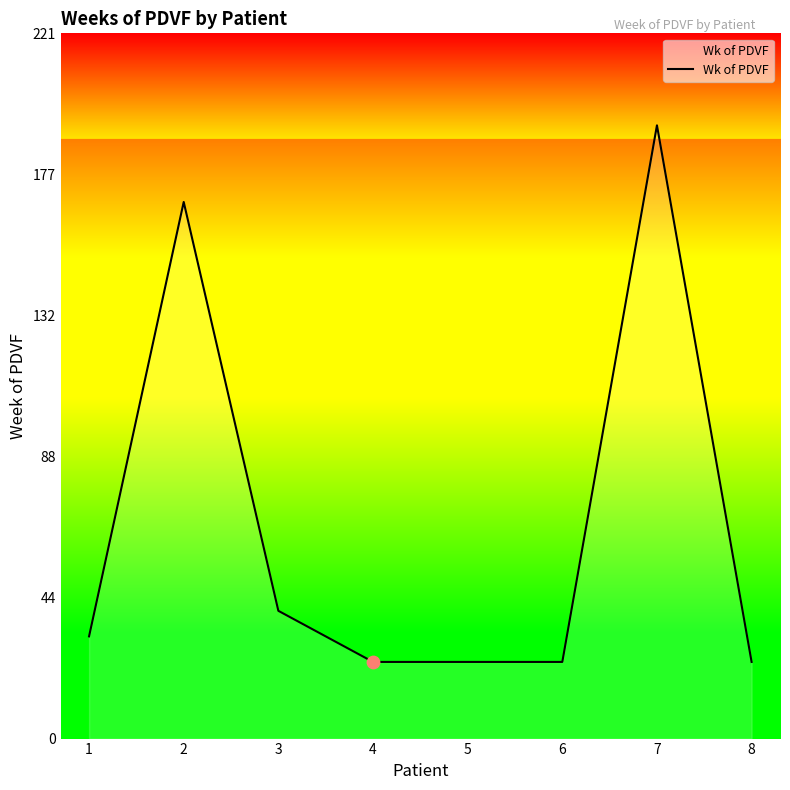

Approximately how many times larger is the value at 6 compared to 3?

0.6